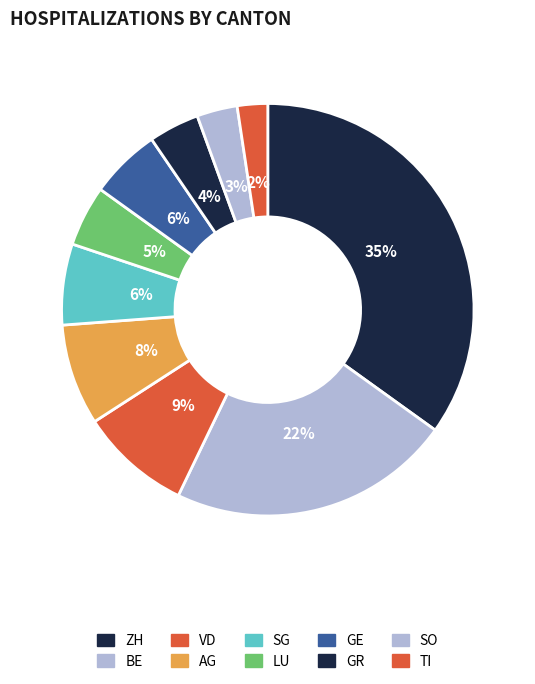

How many segments does this pie chart have?

10